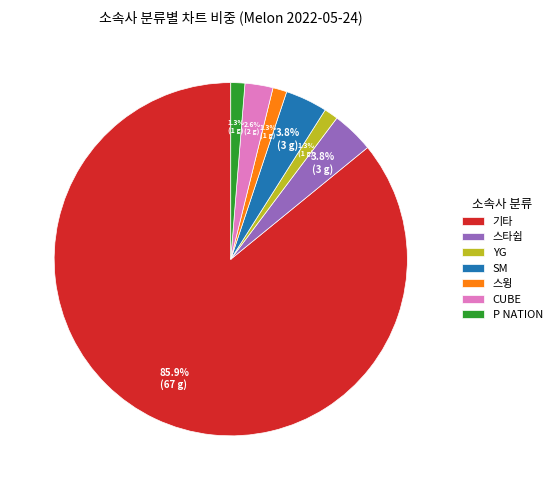

Which category accounts for the majority?

기타